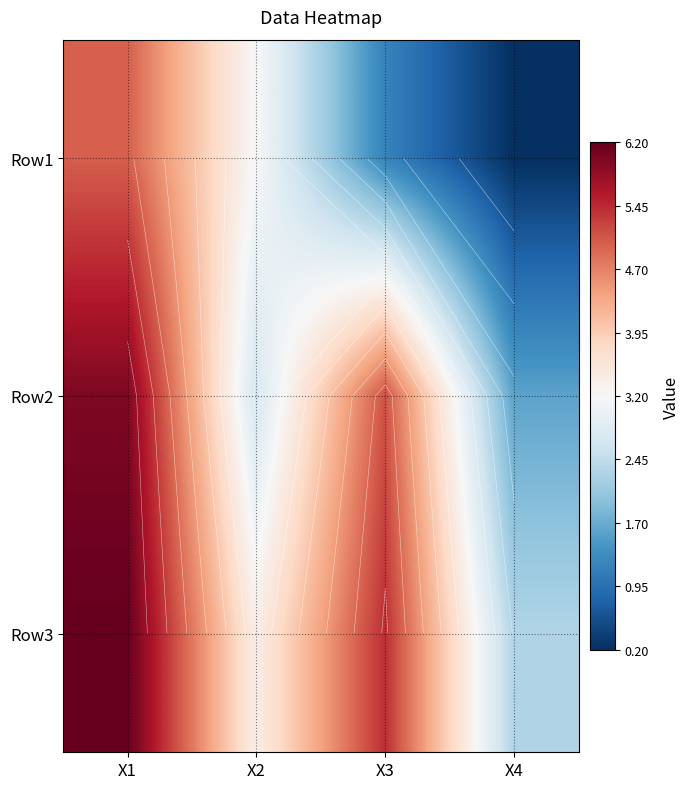

Rank the series by their average value, from lowest to highest.

Row1, Row2, Row3